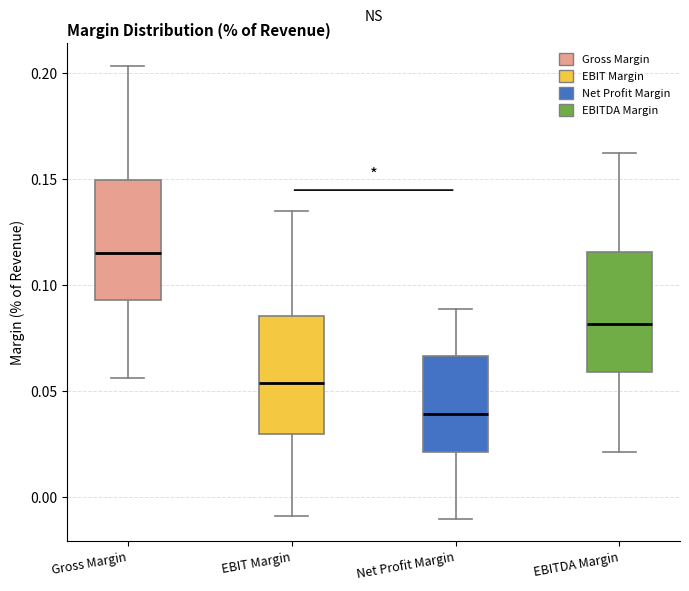

Reading left to right, transcribe this box plot: for each box, give where its median line is, the range the box spans, and where its two whiskers end, as read against the y-axis. The values are not printed on the chart, so give them approximately, as read against the axis.

Gross Margin: median 0.115, box 0.095 to 0.150, whiskers 0.055 to 0.205
EBIT Margin: median 0.055, box 0.030 to 0.085, whiskers -0.010 to 0.135
Net Profit Margin: median 0.040, box 0.020 to 0.065, whiskers -0.010 to 0.090
EBITDA Margin: median 0.080, box 0.060 to 0.115, whiskers 0.020 to 0.165